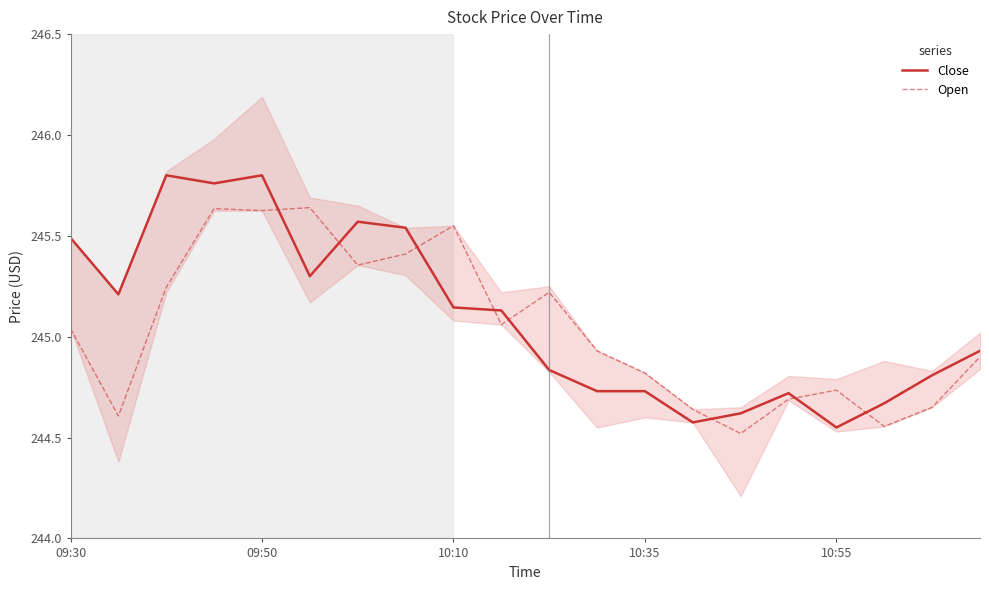

How many lines are shown in the chart?

2